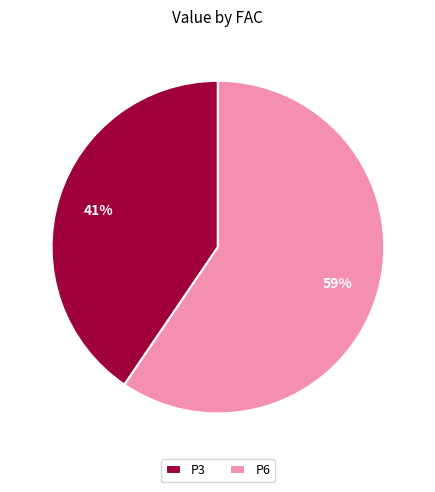

Which has a higher value, P6 or P3?

P6